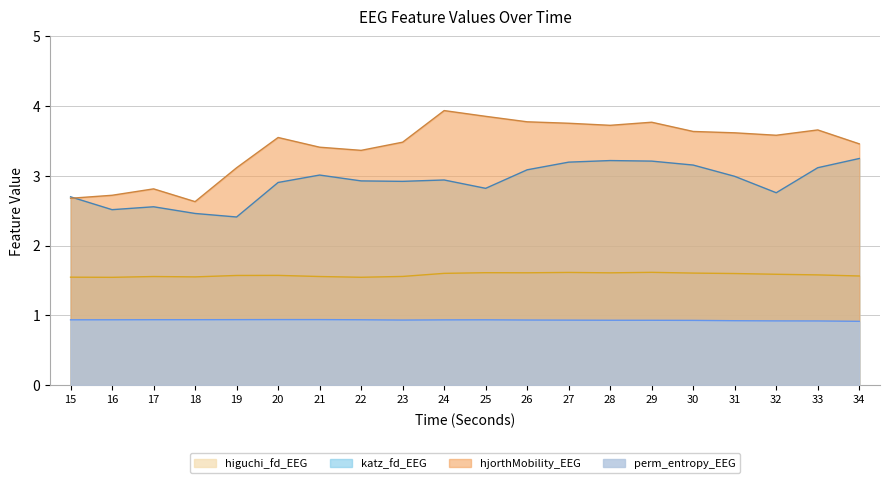

How many lines are shown in the chart?

4